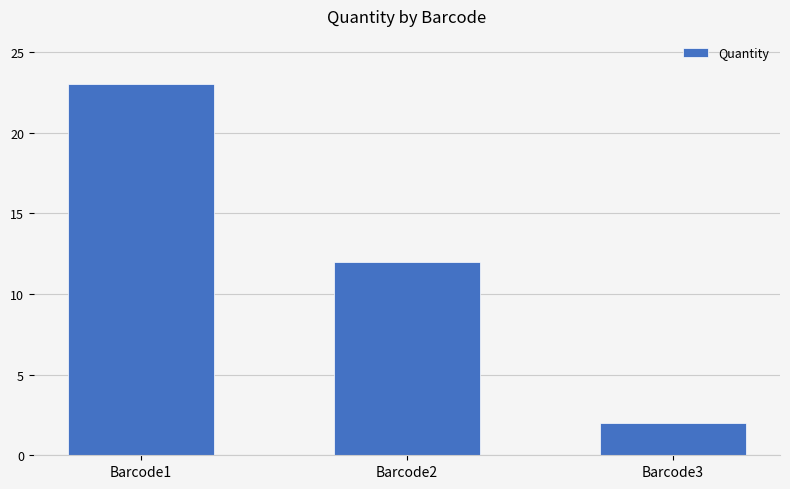

What is the difference between the values at Barcode1 and Barcode3?

21